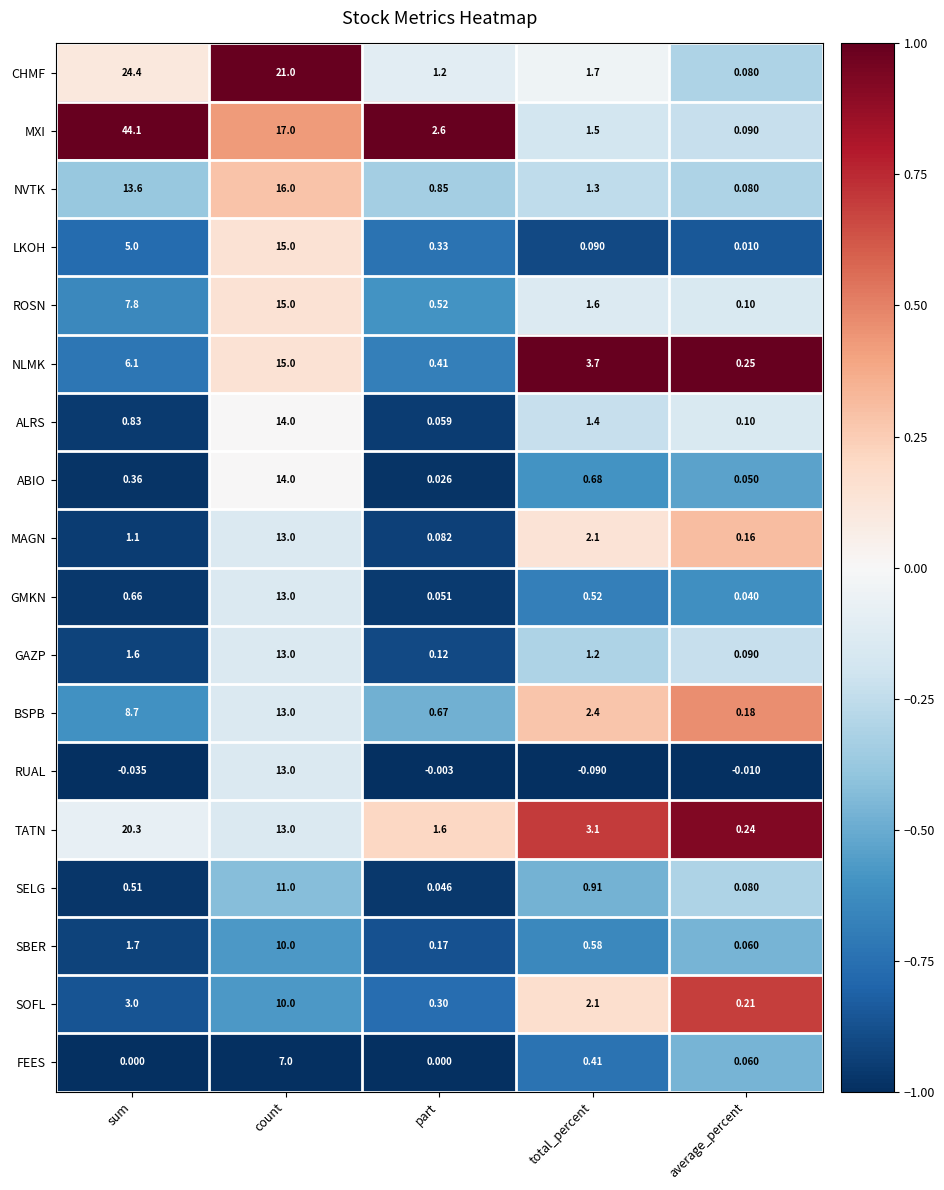

What is the spread (max minus min) of values at sum?

44.1